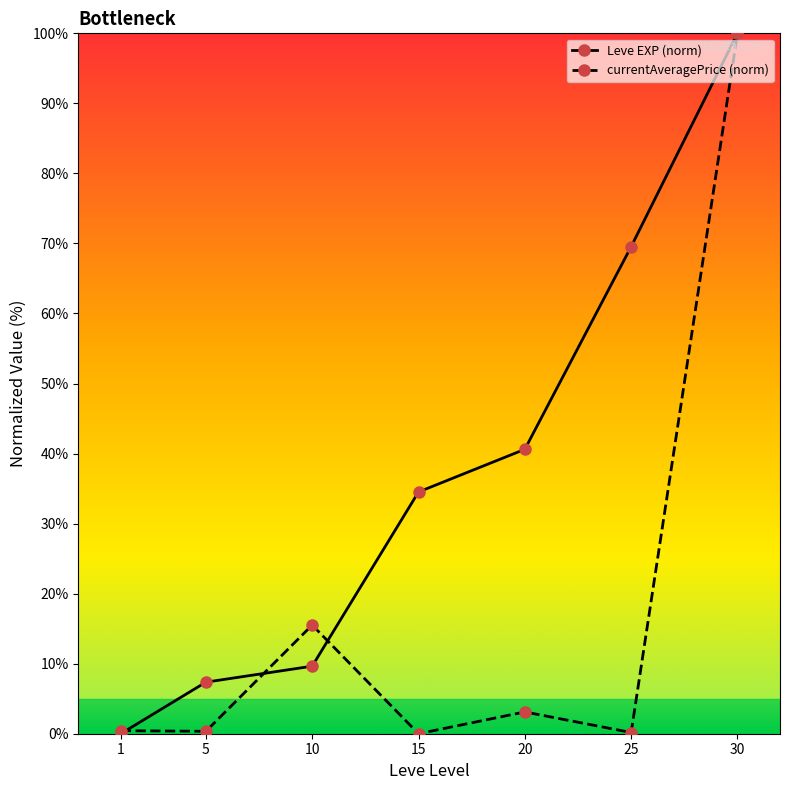

What is the maximum value for Leve EXP (norm)?

100.0